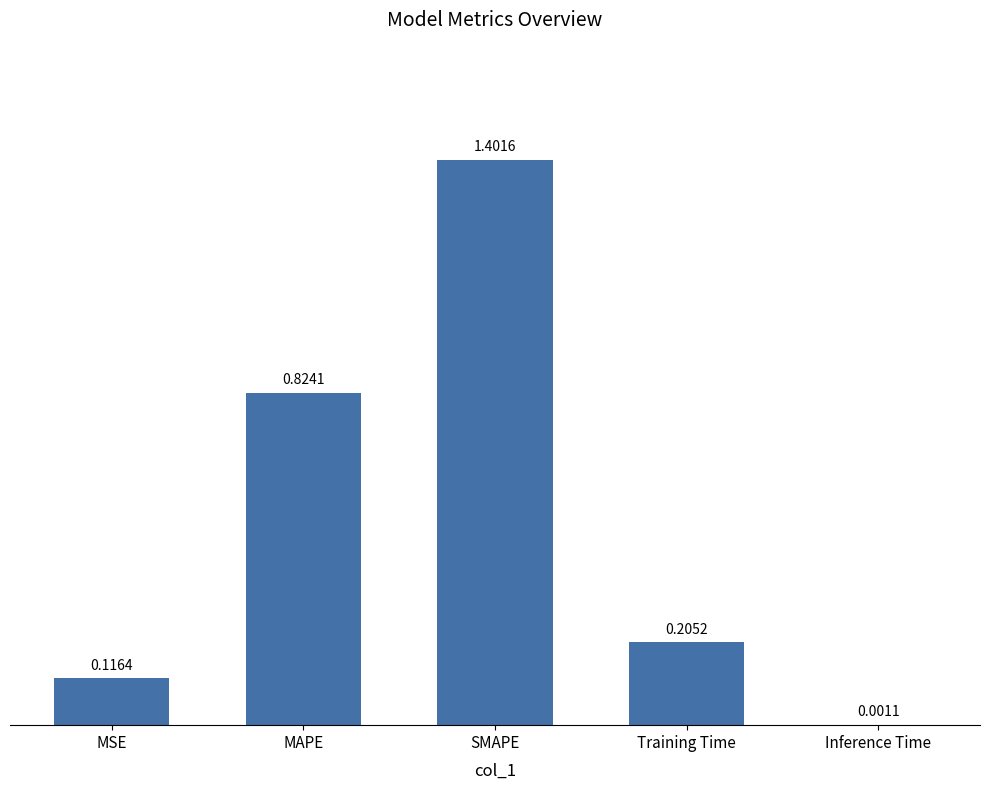

What is the difference between the values at MAPE and MSE?

0.7